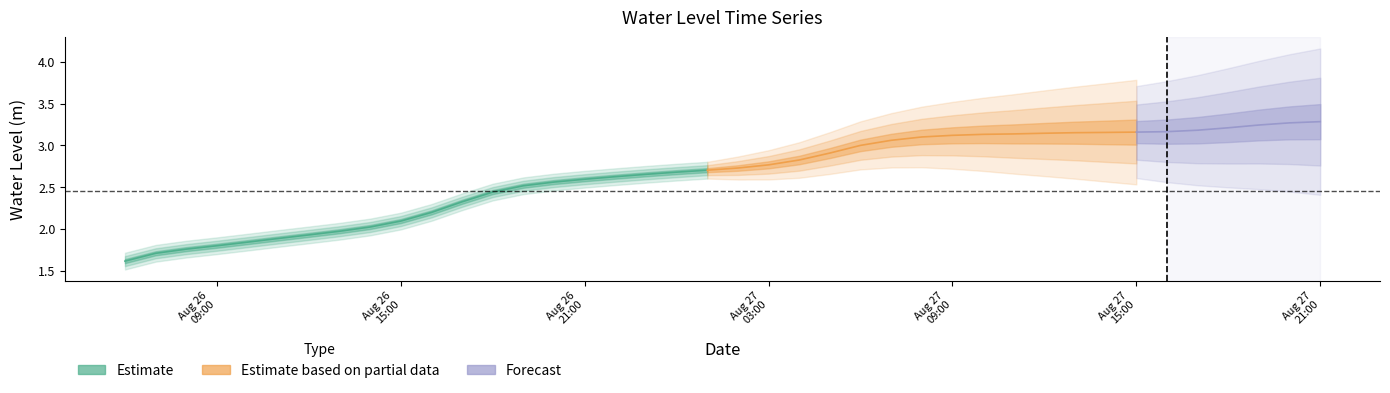

Which category has the highest value across all series?

2024-08-27 21:00:00